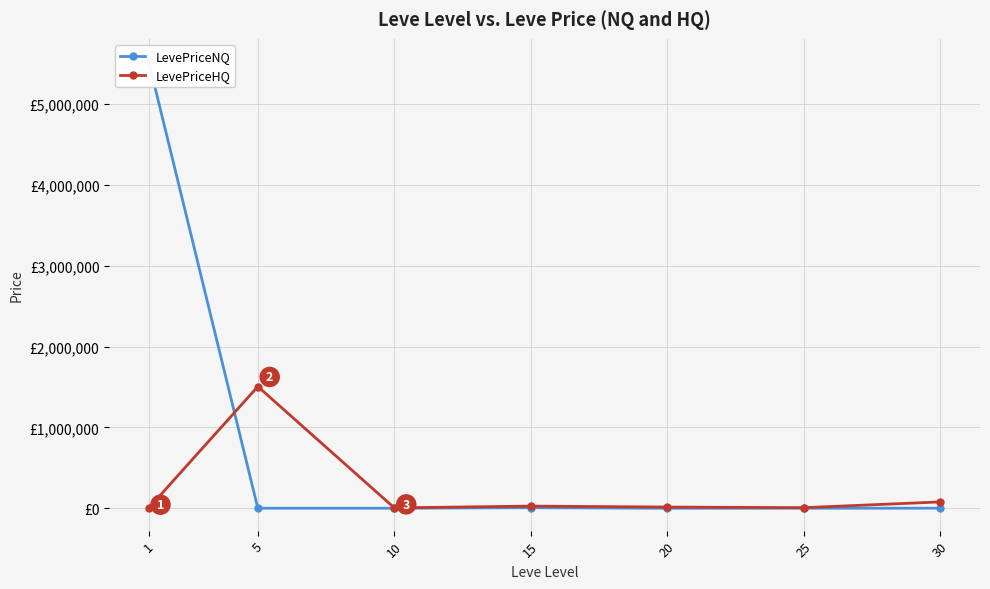

Rank the series at 30 from highest to lowest value.

LevePriceHQ, LevePriceNQ